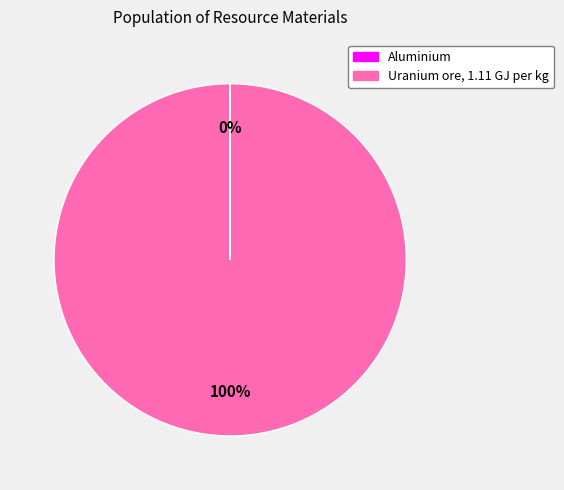

To the nearest percent, what portion does Uranium ore, 1.11 GJ per kg represent?

100%